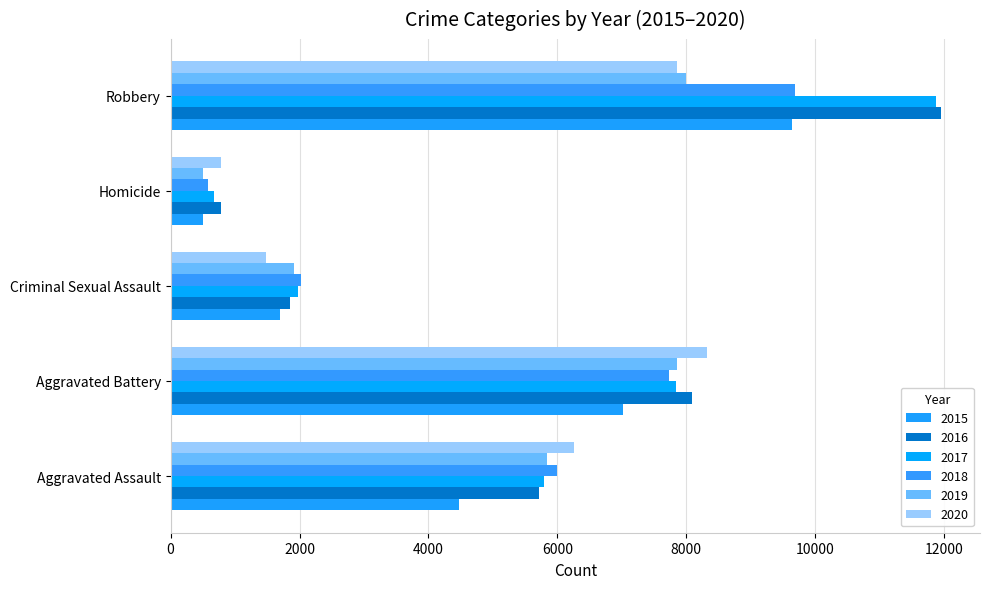

Which series has the widest spread of values?

2017